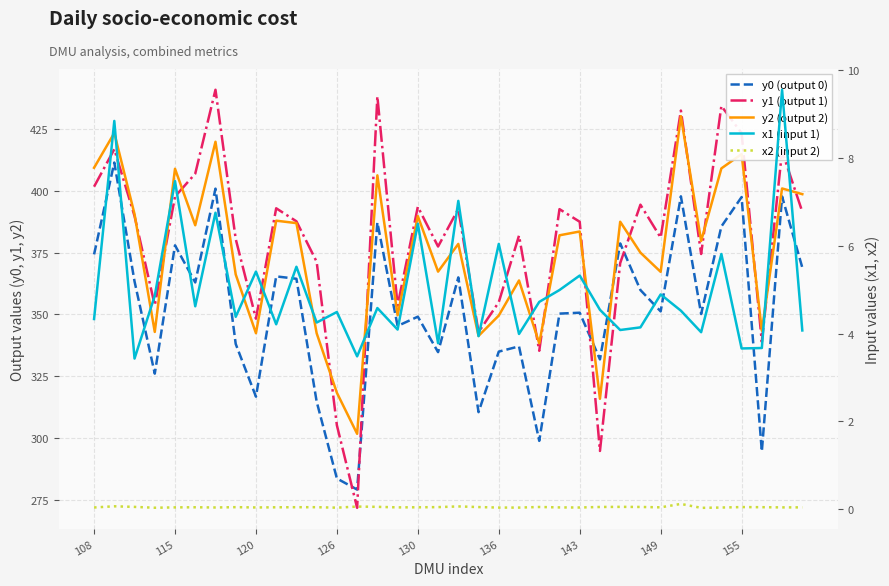

What is the difference between the maximum and minimum values in the y1 (output 1) series?

169.3